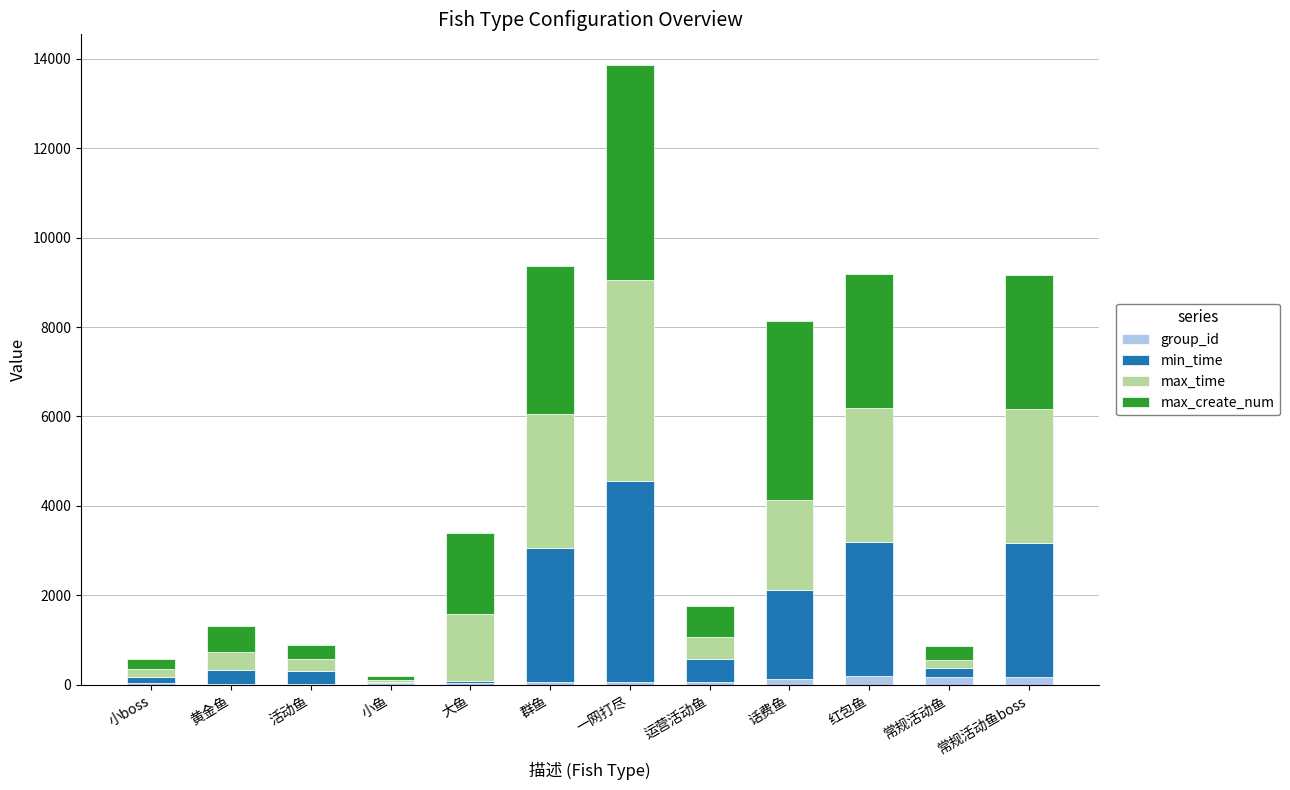

Are the bars grouped side by side (vs. stacked)?

No